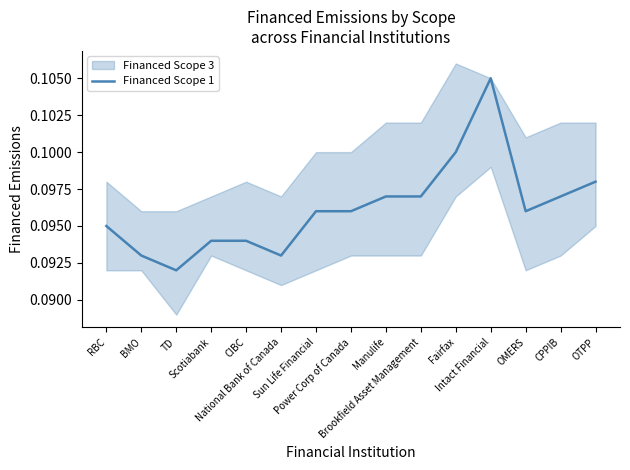

What is the label of the 7th point from the right?

Manulife